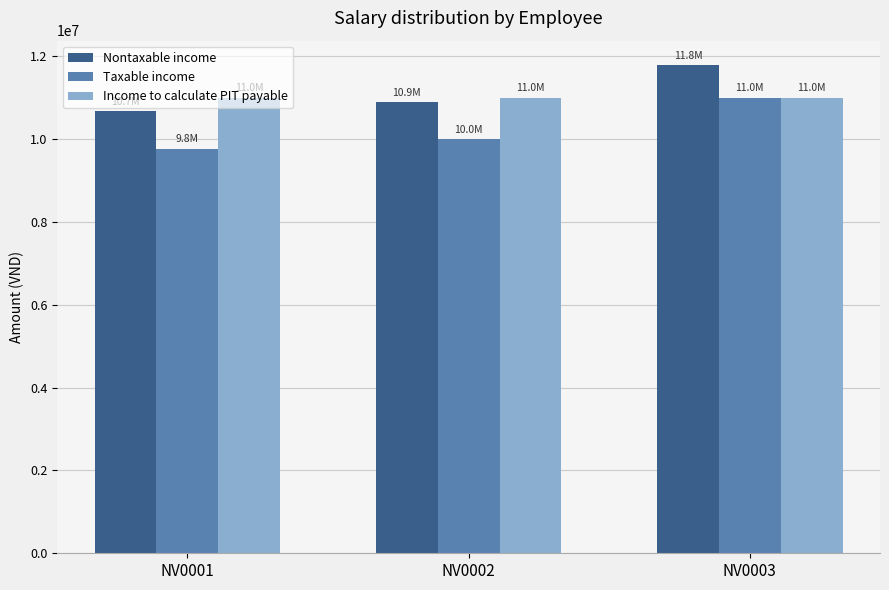

List the labels in order of Nontaxable income value, smallest first.

NV0001, NV0002, NV0003